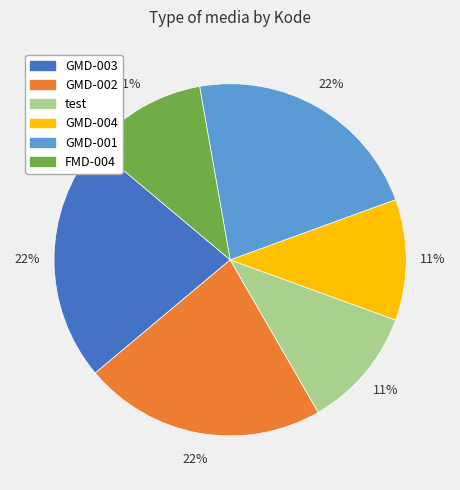

True or false: GMD-003 accounts for 35% of the total.

False